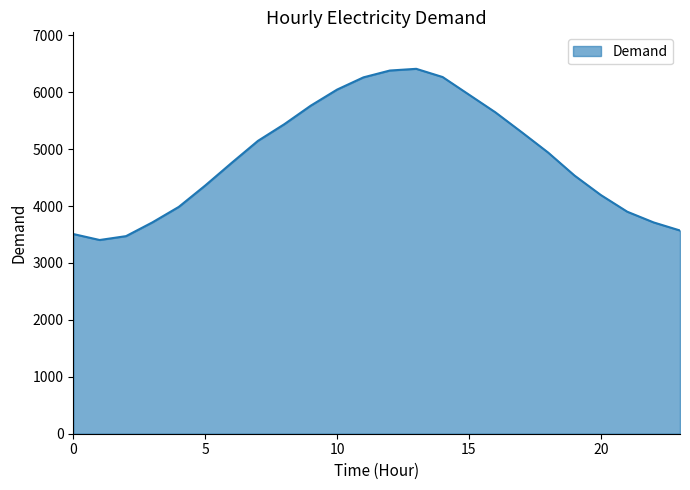

What is the greatest value displayed?

6412